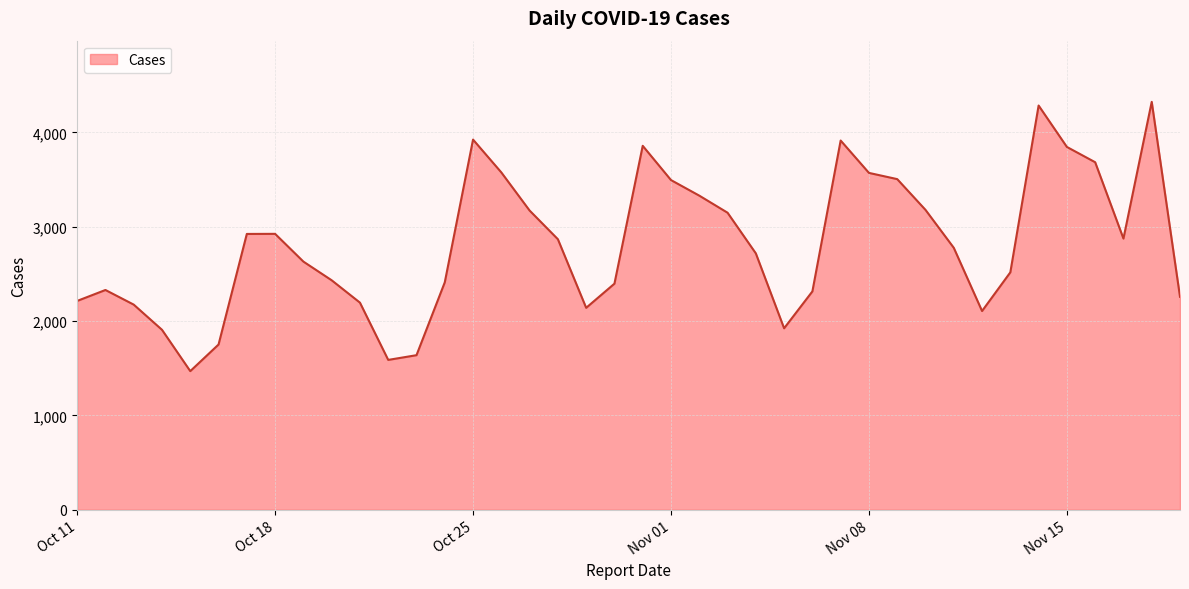

What is the maximum value shown in the chart?

4323